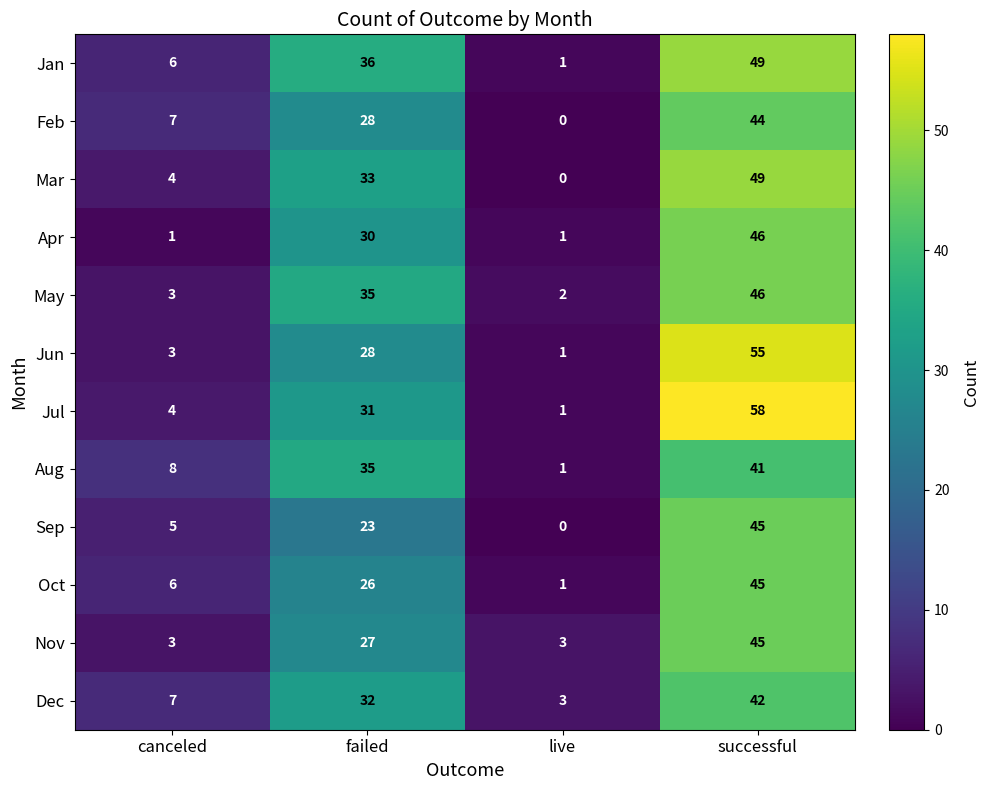

What is the average value of the Jun series?

22